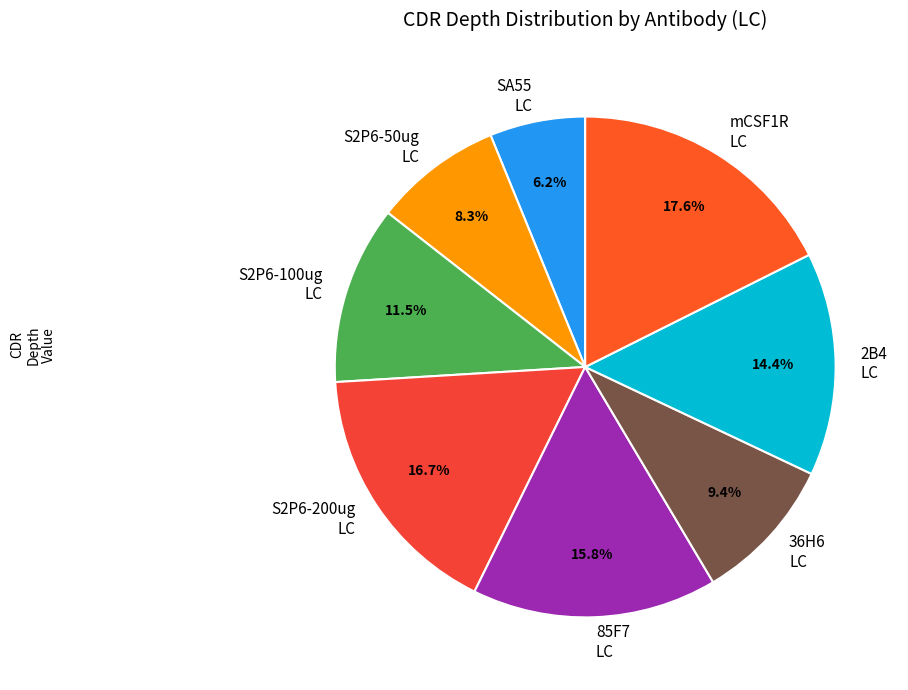

Does S2P6-200ug LC represent more than half of the total?

No